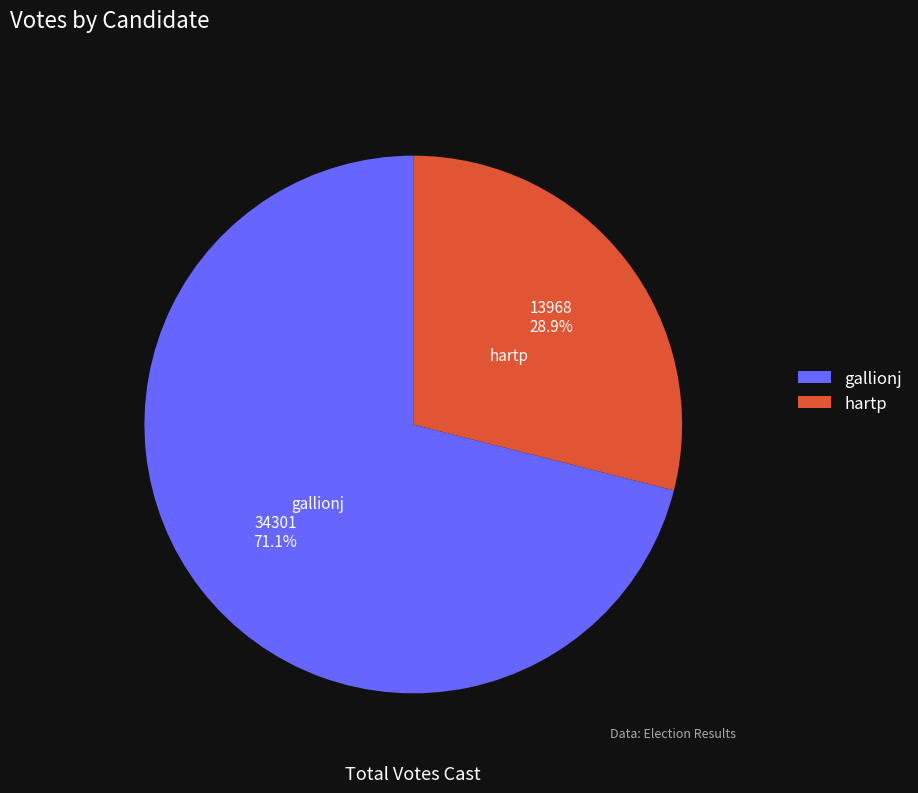

To the nearest percent, what portion does gallionj represent?

71%